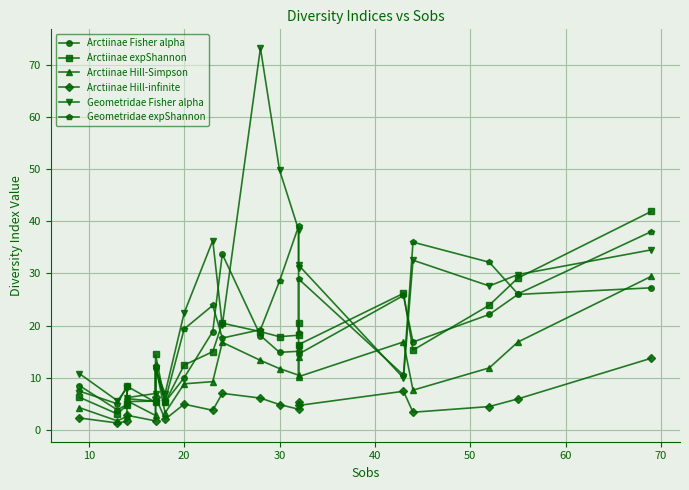

Which series has the largest total across all categories?

Geometridae Fisher alpha